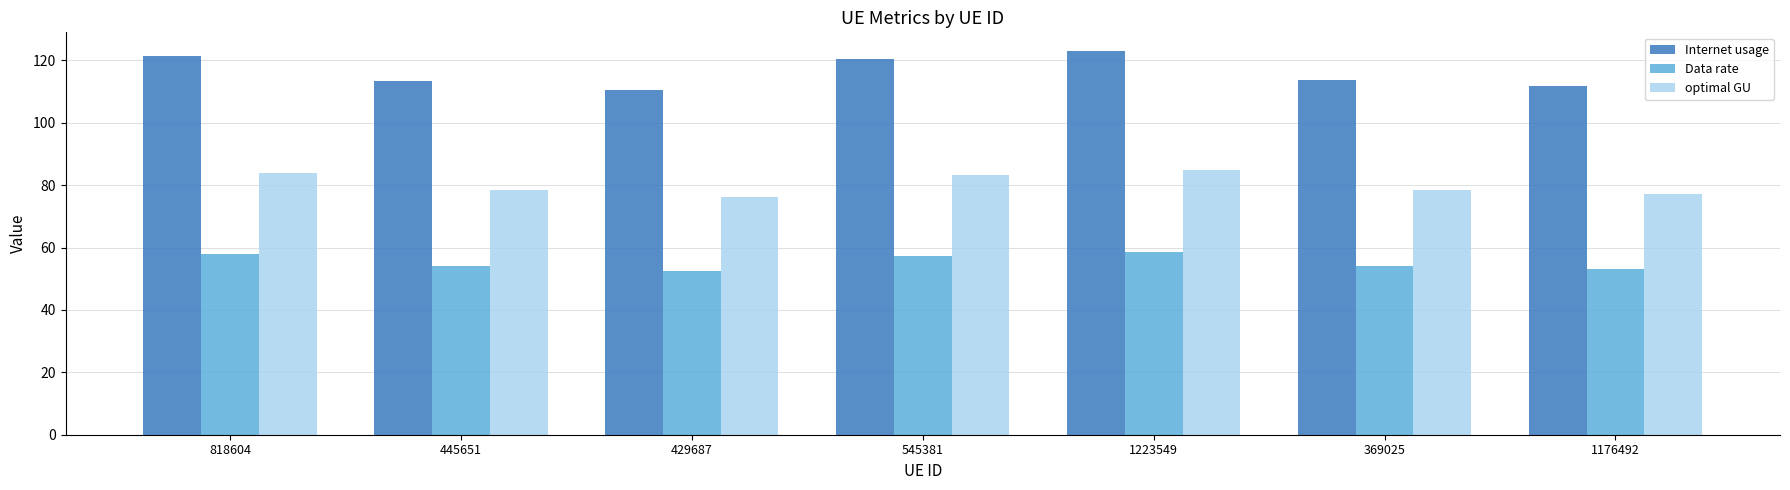

What is the approximate value of Internet usage at 429687?

110.5